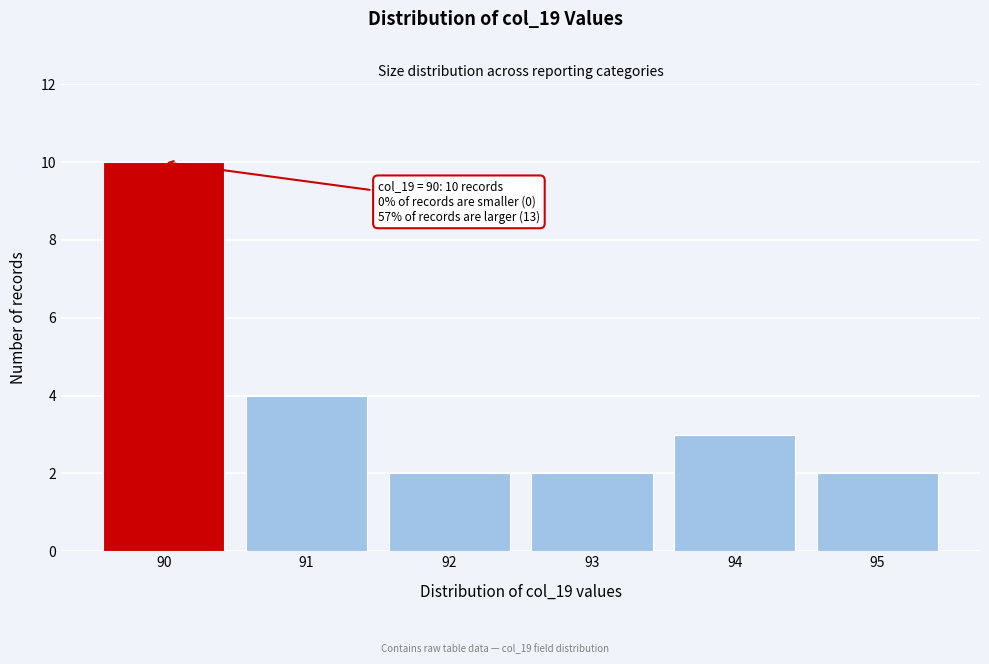

Reading left to right, extract all data points from this chart.

90=10	91=4	92=2	93=2	94=3	95=2